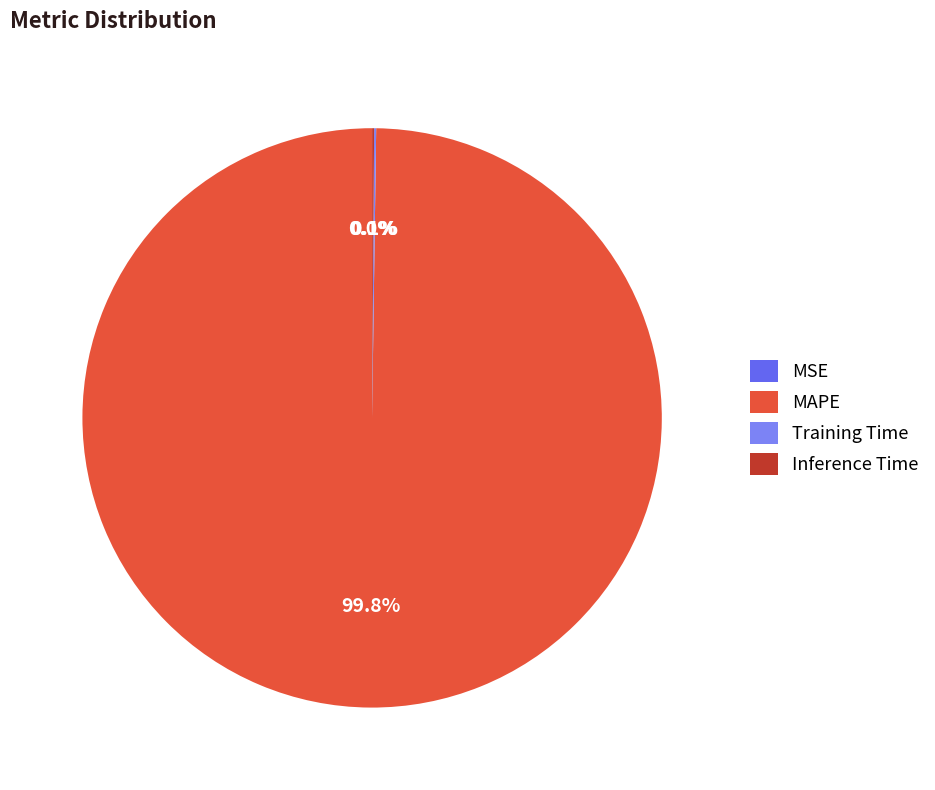

Count the number of slices in the pie.

4